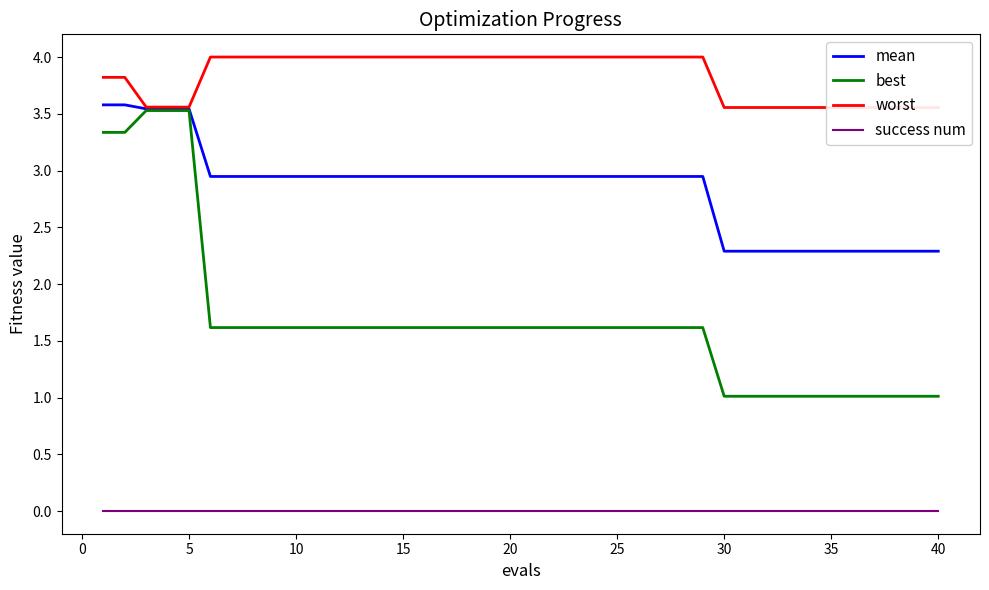

True or false: best and worst cross at least once.

False